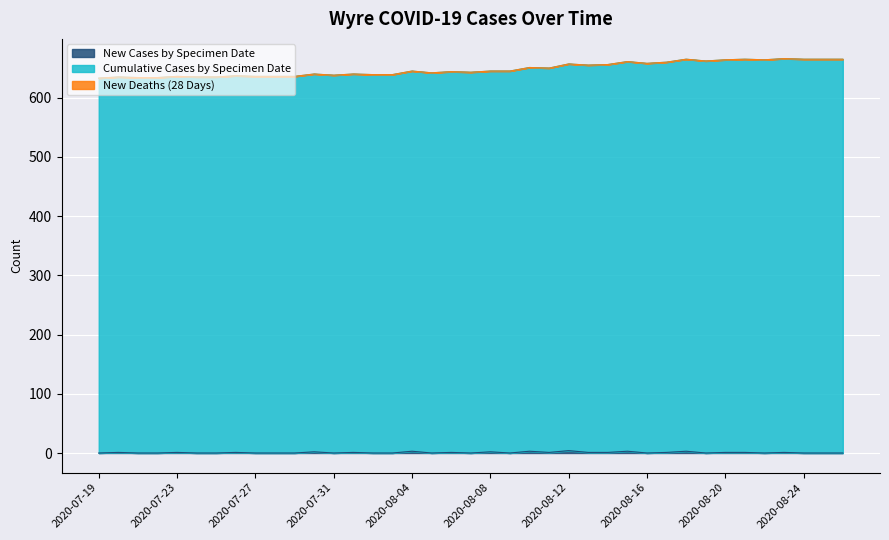

What is the total value across all series at 2020-08-16?

658